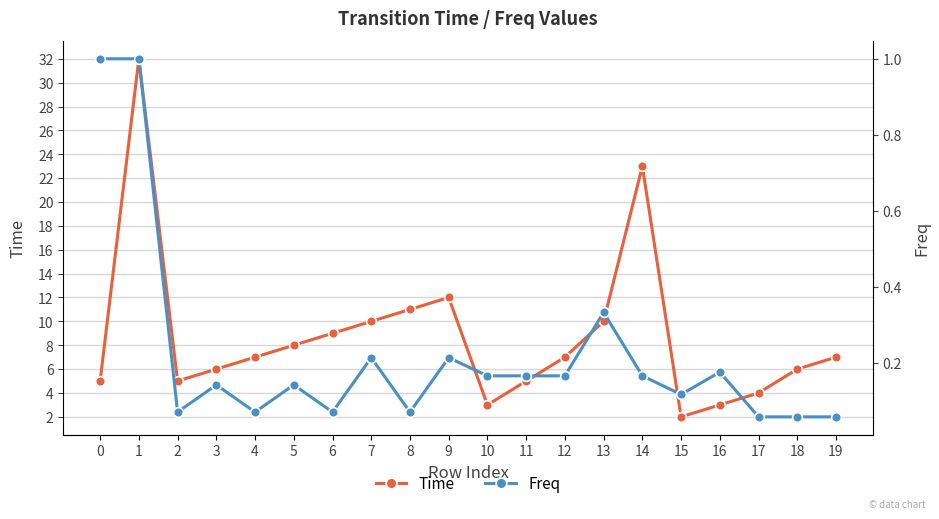

What is the sum of all Freq values?

4.5